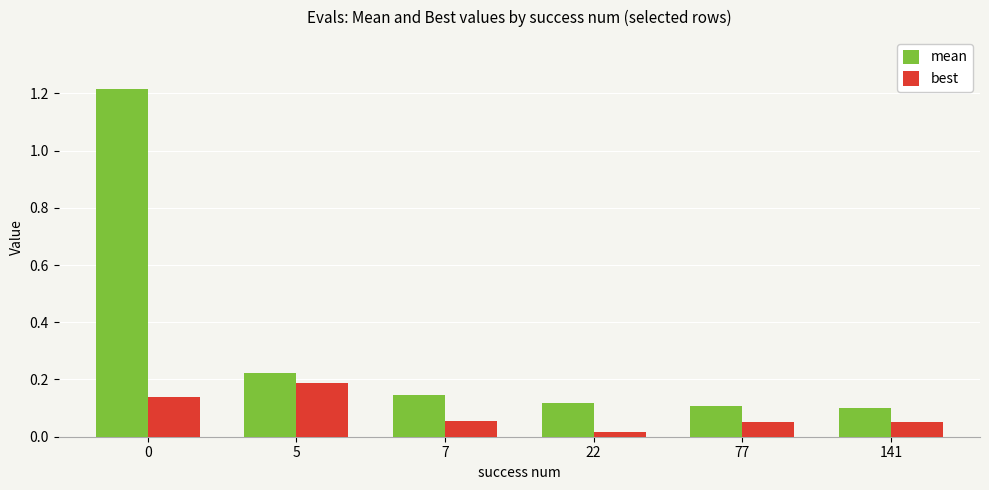

What are all the series names shown in the legend?

mean, best